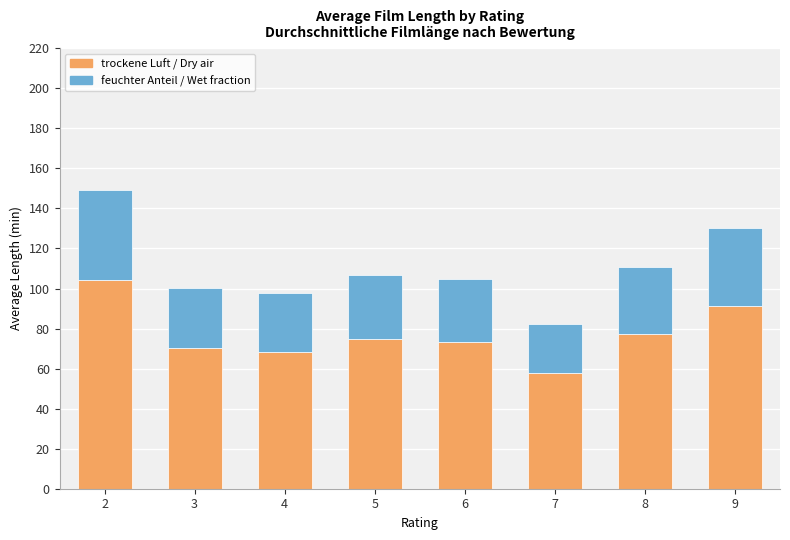

What is the total value across all series at 8?

110.8